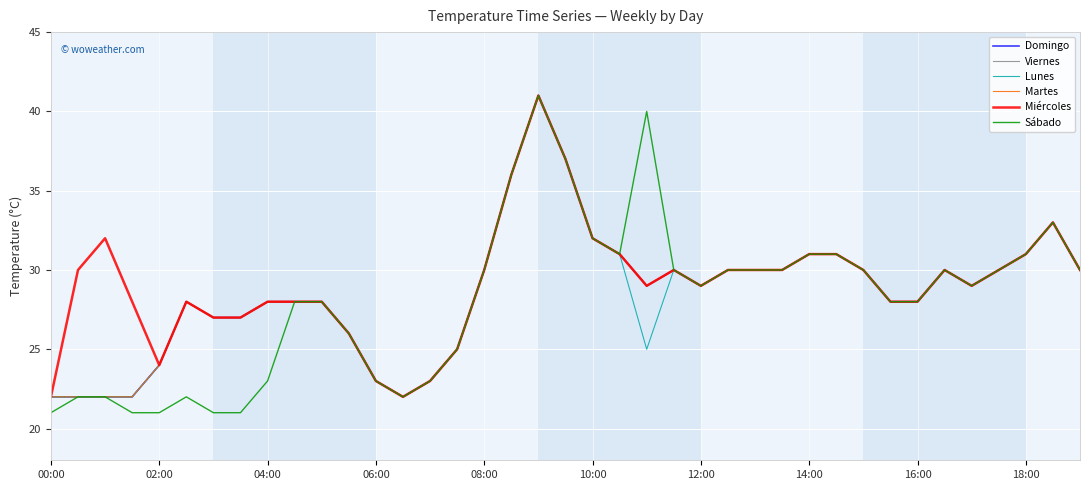

What is the sum of all Miércoles values?

1137